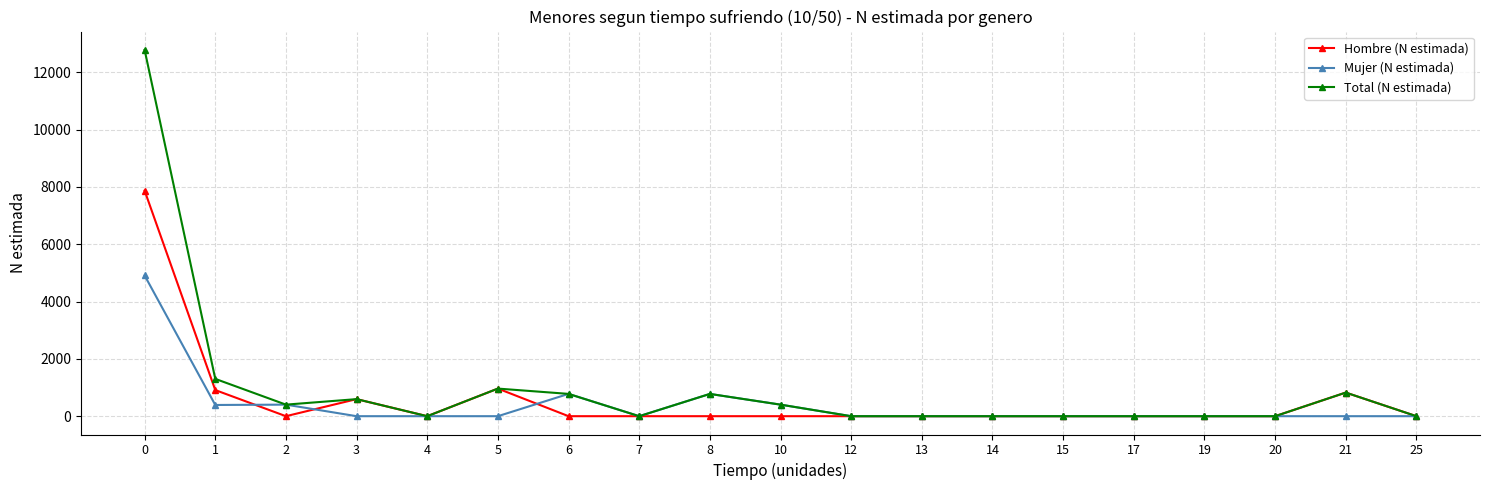

True or false: Hombre (N estimada) has more than 2 points higher than both neighbors.

True